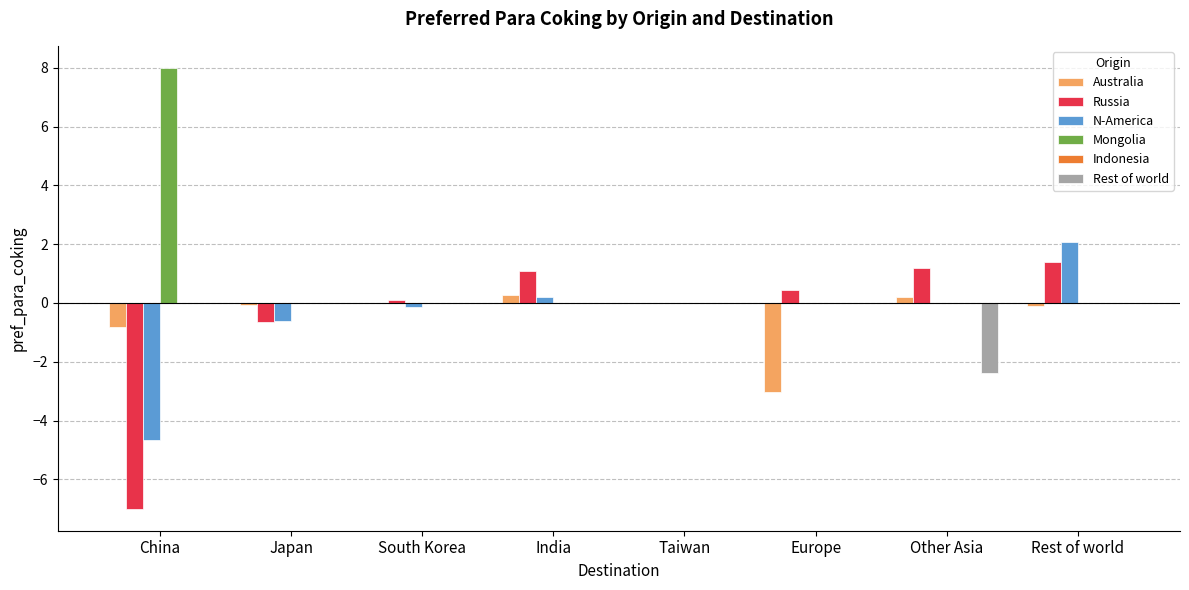

Are the bars grouped side by side (vs. stacked)?

Yes